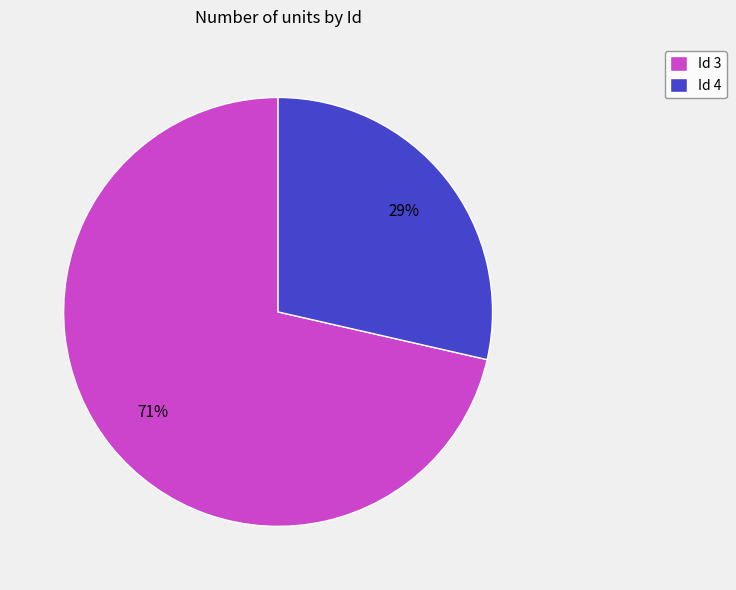

Is it true that Id 3 is 71% of the pie?

True